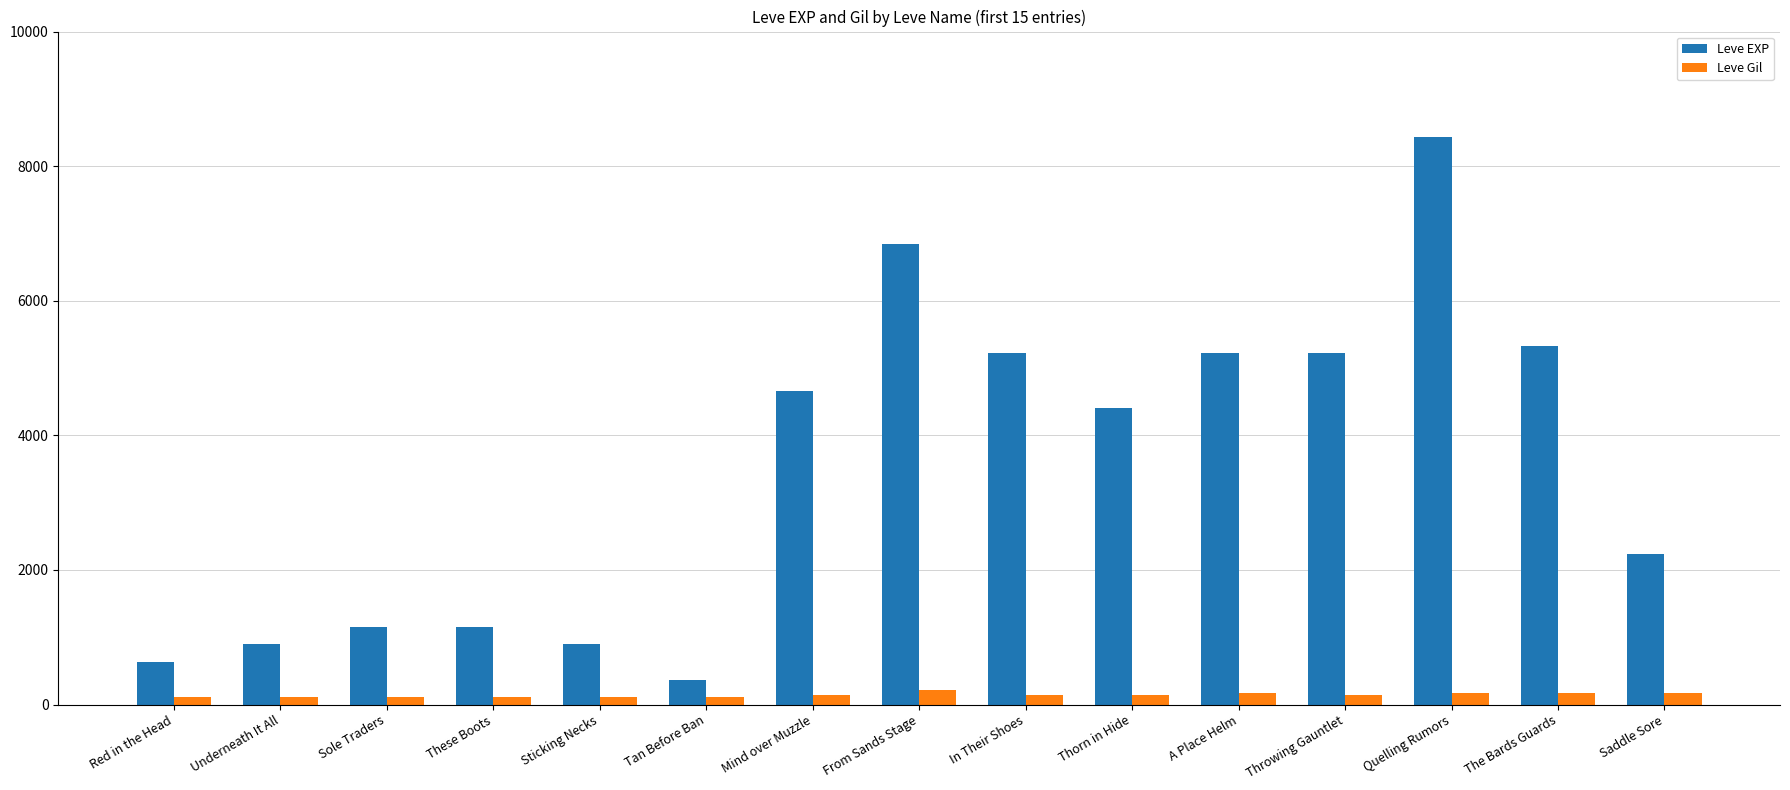

The Leve EXP series shows 6840 at From Sands Stage. True or false?

True